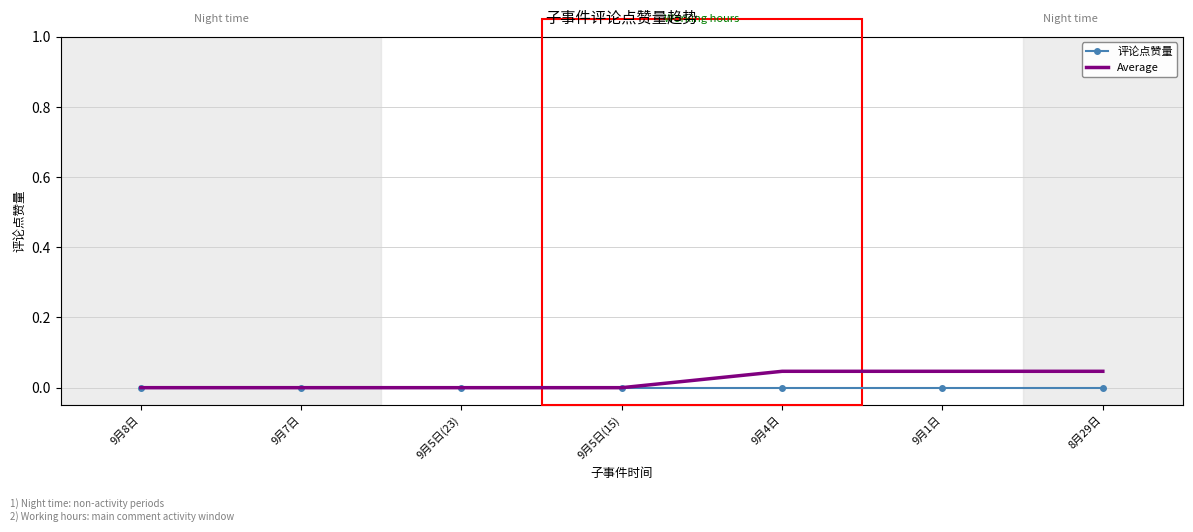

The value of 评论点赞量 at 9月4日 is 0.0. True or false?

True